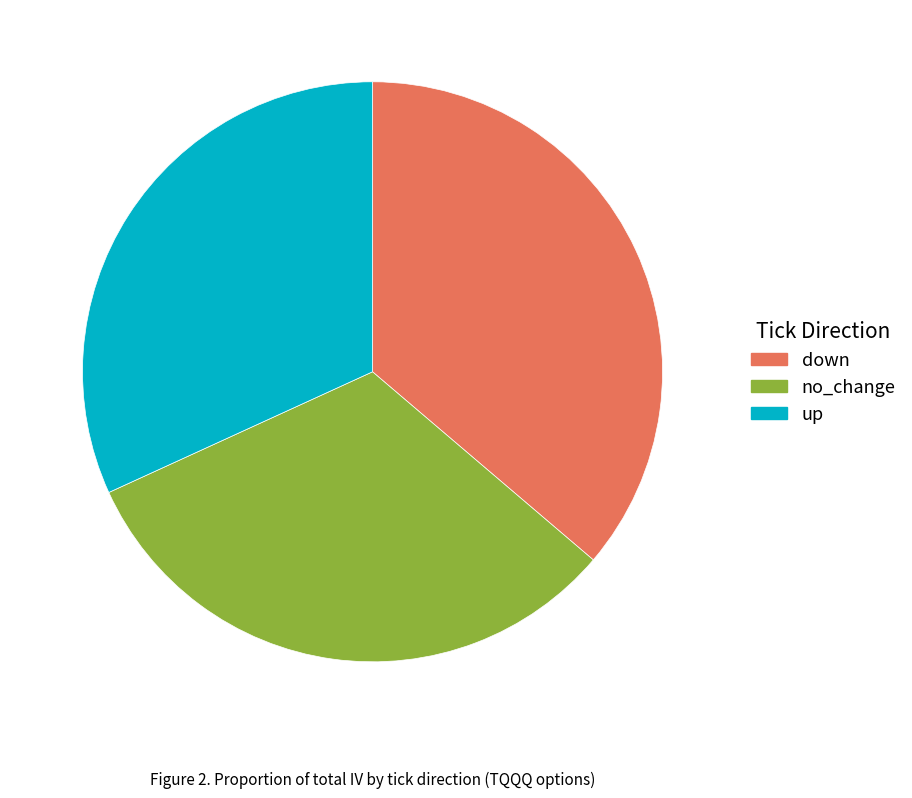

Which slice is the largest?

down